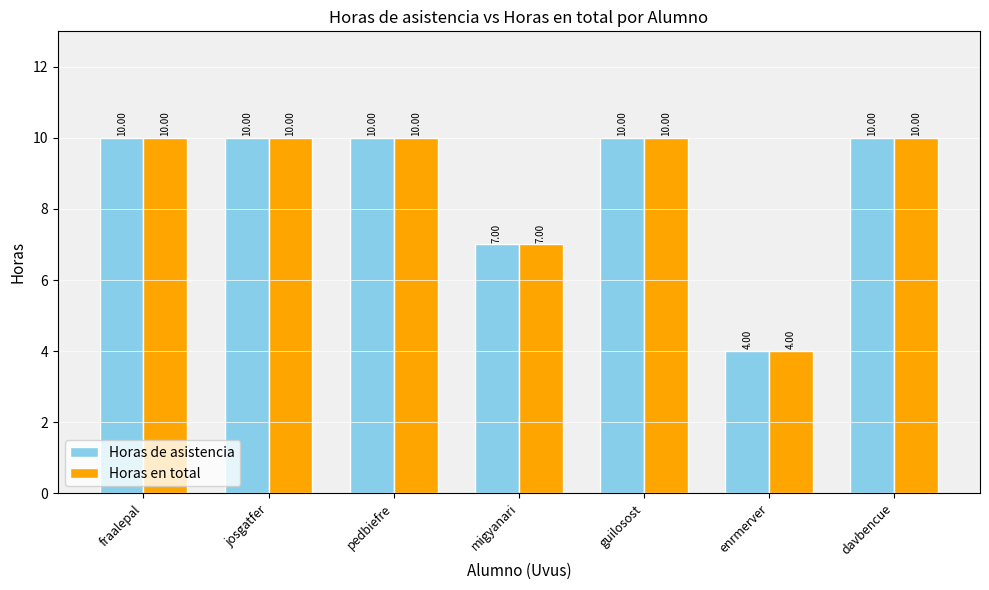

What is the difference between the Horas en total values at pedbiefre and enrmerver?

6